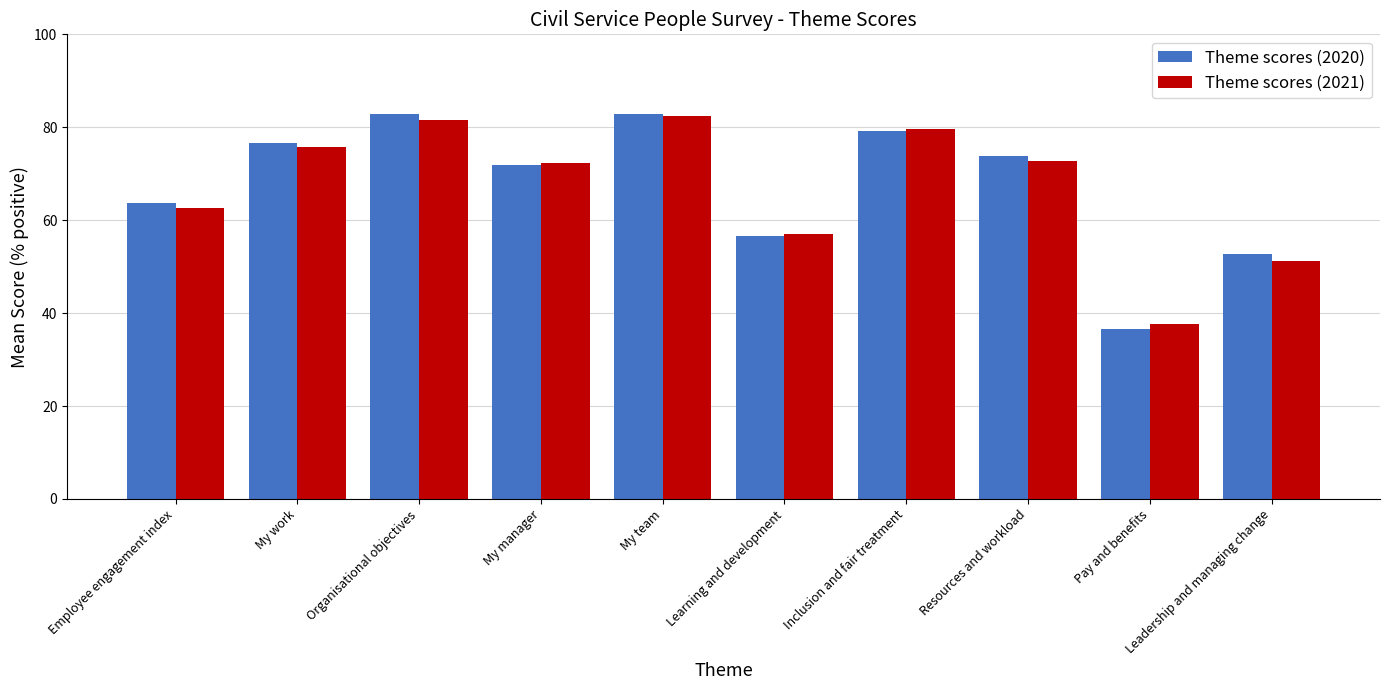

At how many categories does at least one series exceed 70?

6